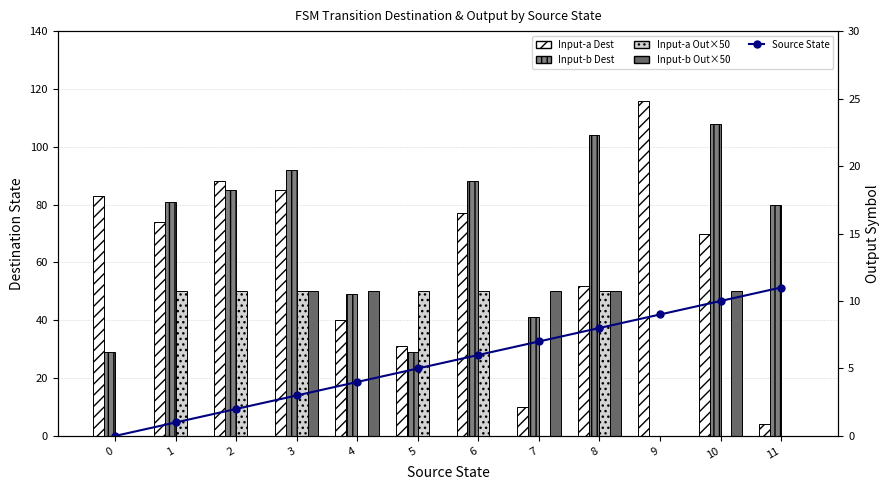

Reading left to right, list all the values displayed in this chart.

Input-a Dest: 83	74	88	85	40	31	77	10	52	116	70	4
Input-b Dest: 29	81	85	92	49	29	88	41	104	0	108	80
Input-a Out×50: 0	50	50	50	0	50	50	0	50	0	0	0
Input-b Out×50: 0	0	0	50	50	0	0	50	50	0	50	0
Source State: 0	1	2	3	4	5	6	7	8	9	10	11